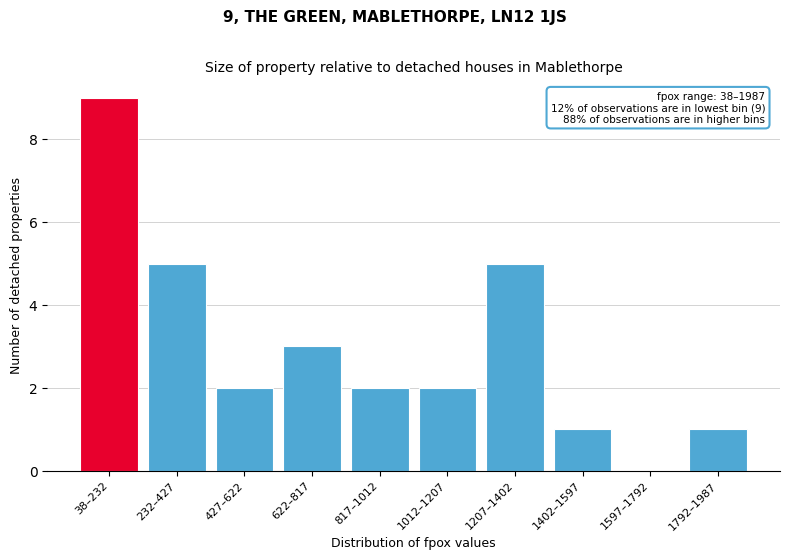

Reading left to right, transcribe all the data shown in this chart.

38–232=9	232–427=5	427–622=2	622–817=3	817–1012=2	1012–1207=2	1207–1402=5	1402–1597=1	1597–1792=0	1792–1987=1